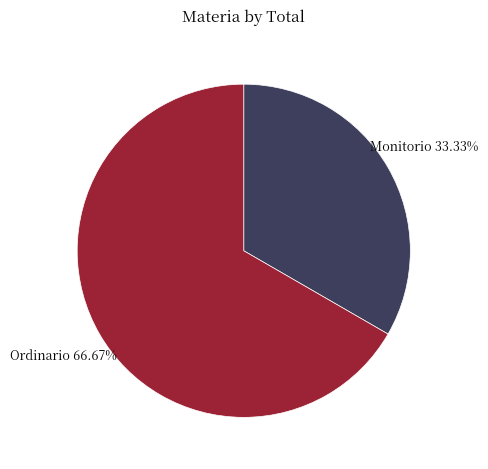

How many segments does this pie chart have?

2